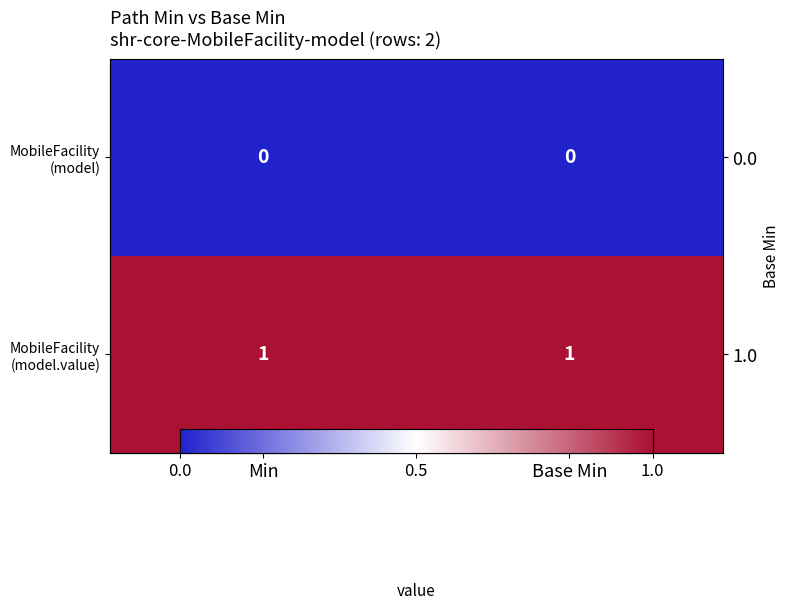

What is the difference between the highest and lowest values at Min?

1